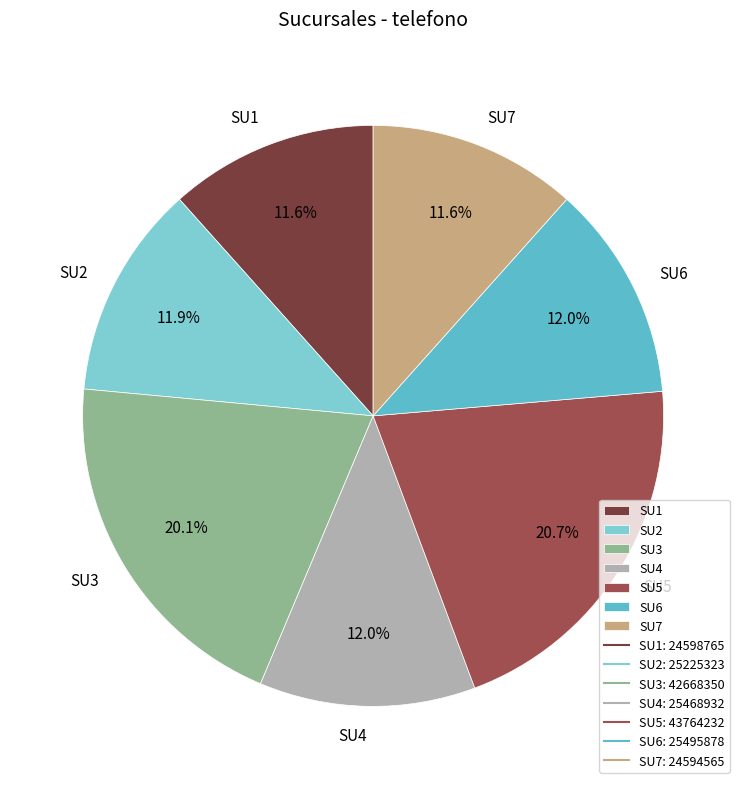

To the nearest percent, what is the combined percentage of SU6 and SU3?

32%